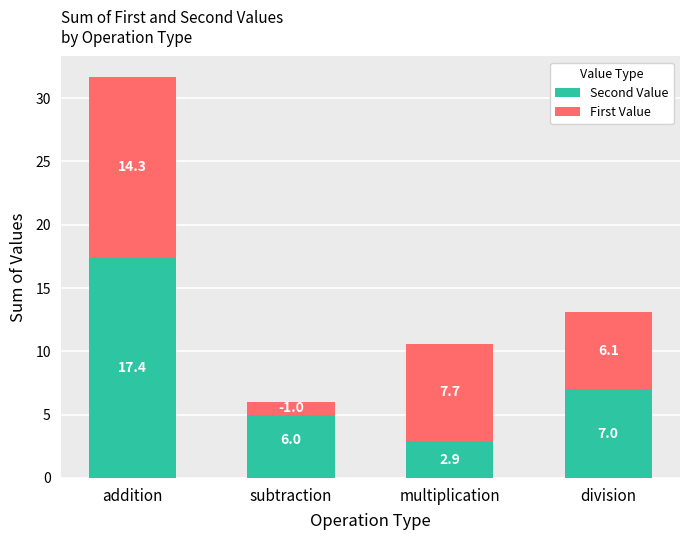

Which series has the largest range (max minus min)?

First Value